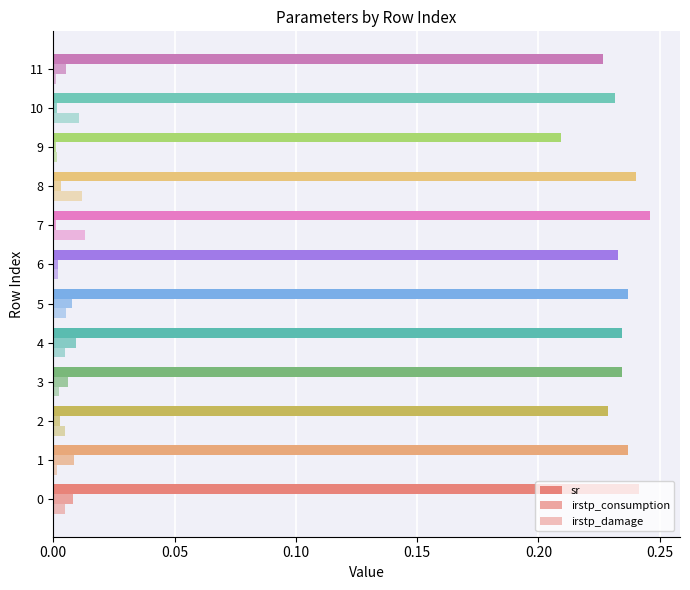

How many categories are shown in the chart?

12